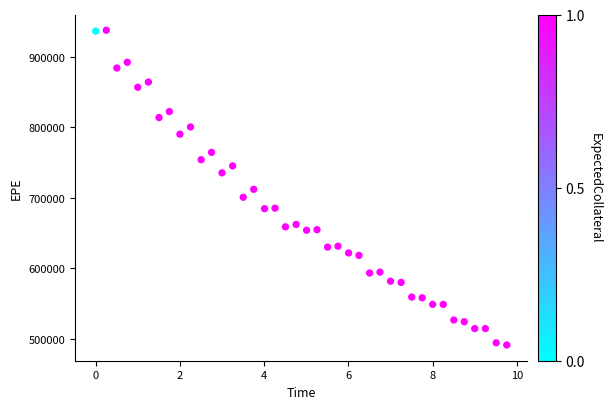

Count the number of points in this scatter plot.

40